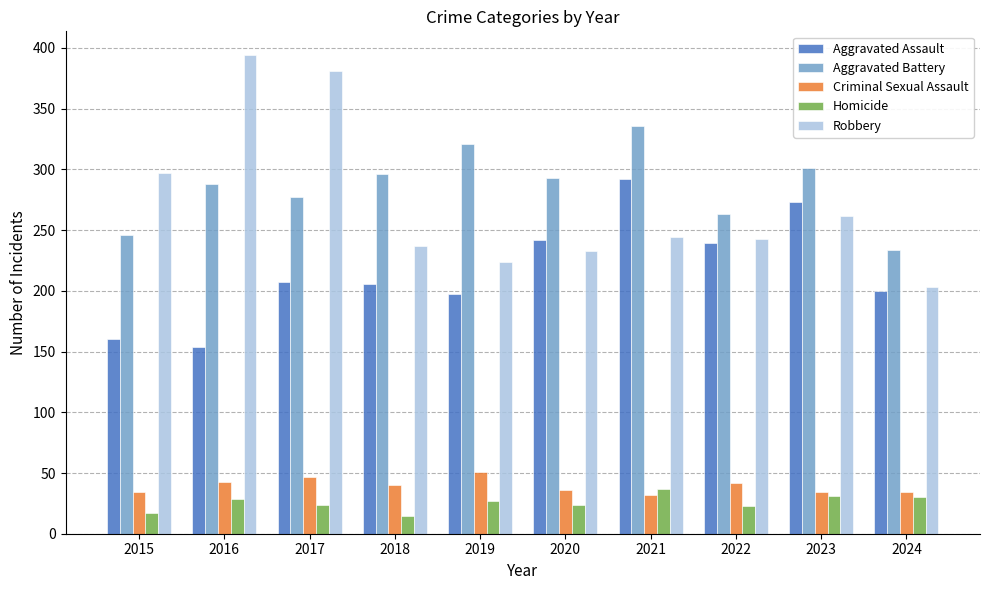

What is the difference between the maximum and minimum values in the Criminal Sexual Assault series?

19